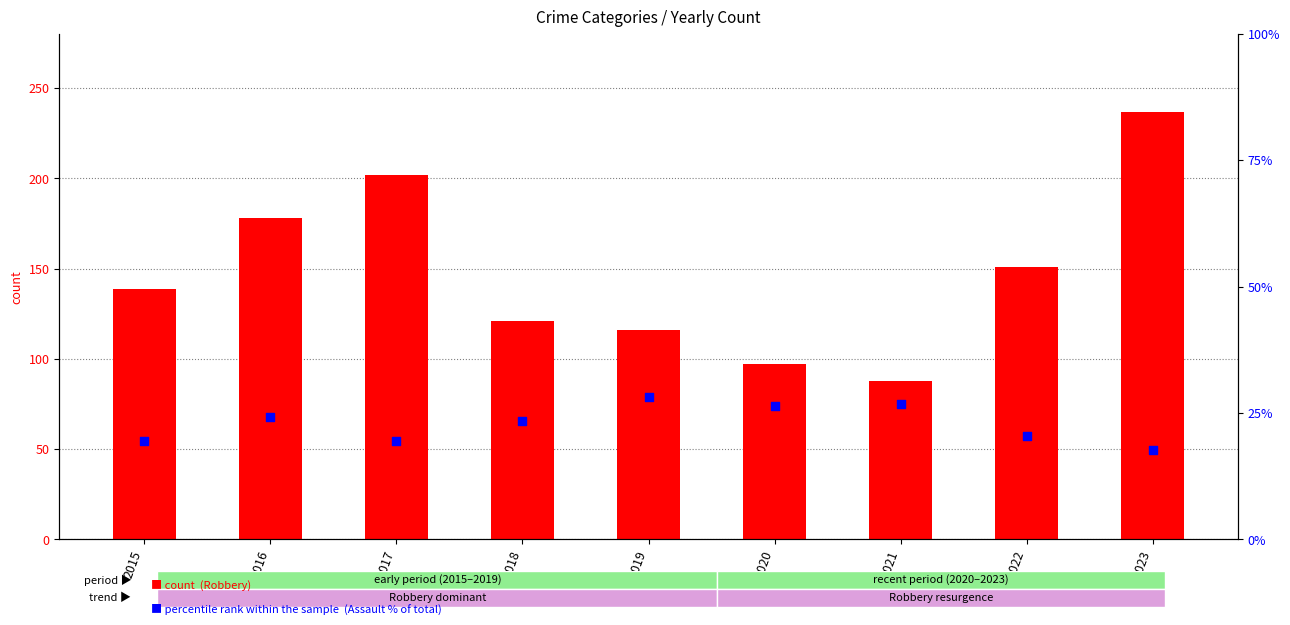

What are all the series names shown in the legend?

Robbery count, % of total (Assault)